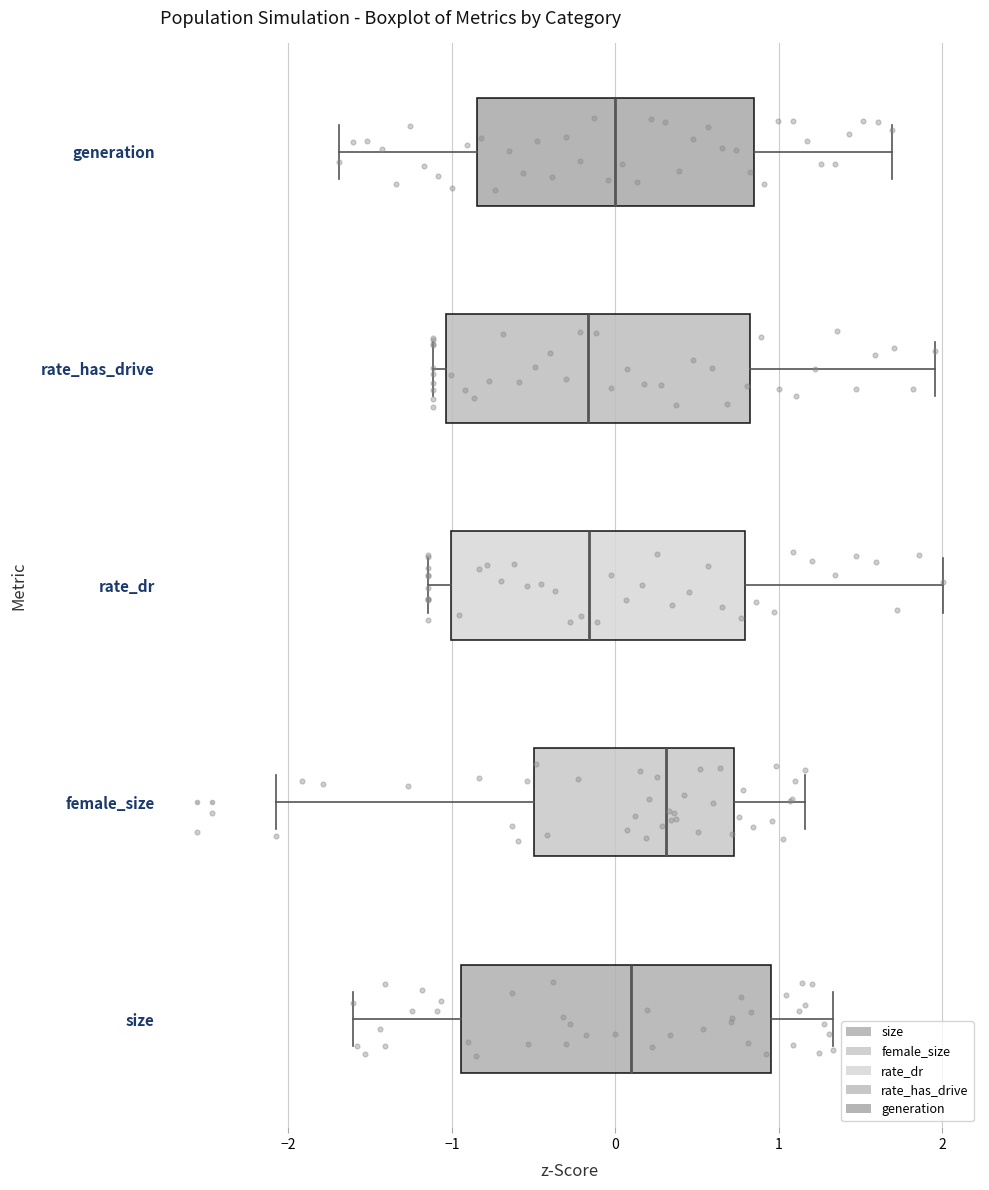

Which box's median line is the furthest to the right?

female_size